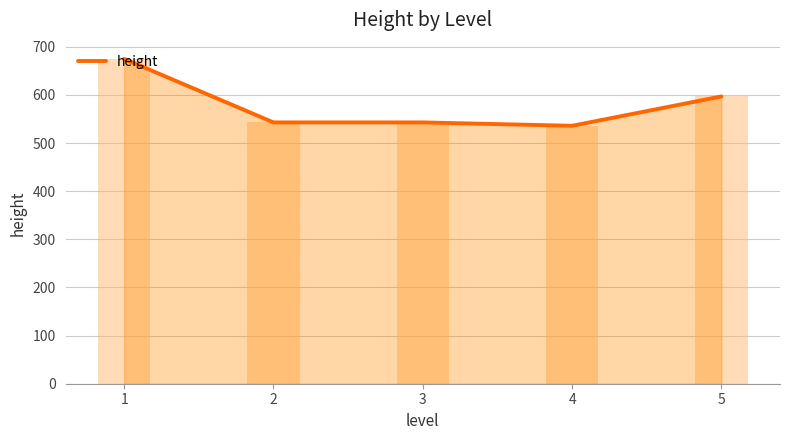

How many values exceed 543?

2